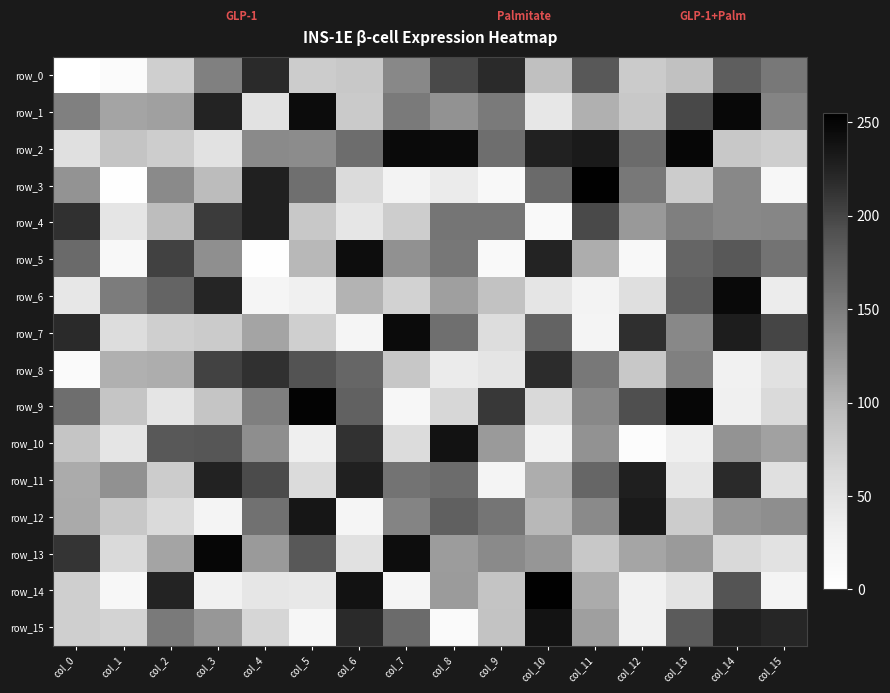

Which category has the lowest value across all series?

col_0